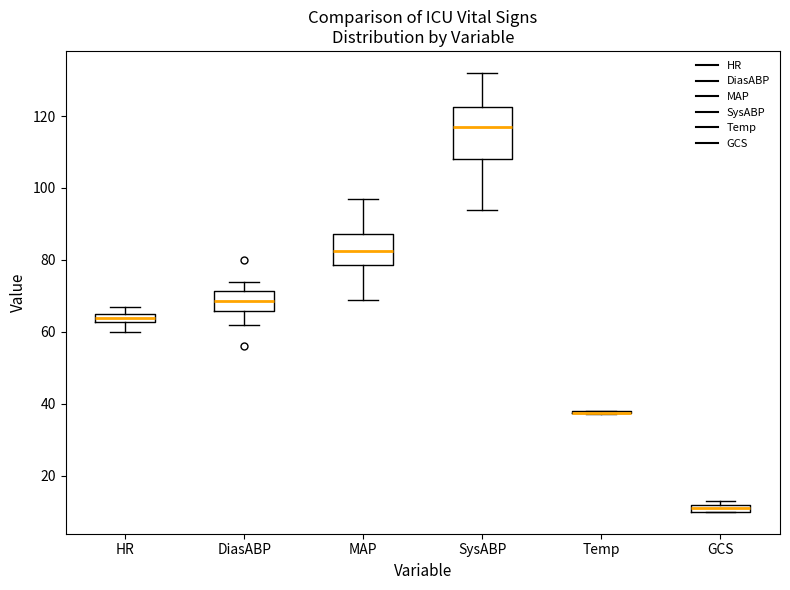

Where does the median line of the box for MAP sit on the y-axis? The values are not printed on the chart, so give them approximately, as read against the axis.

82